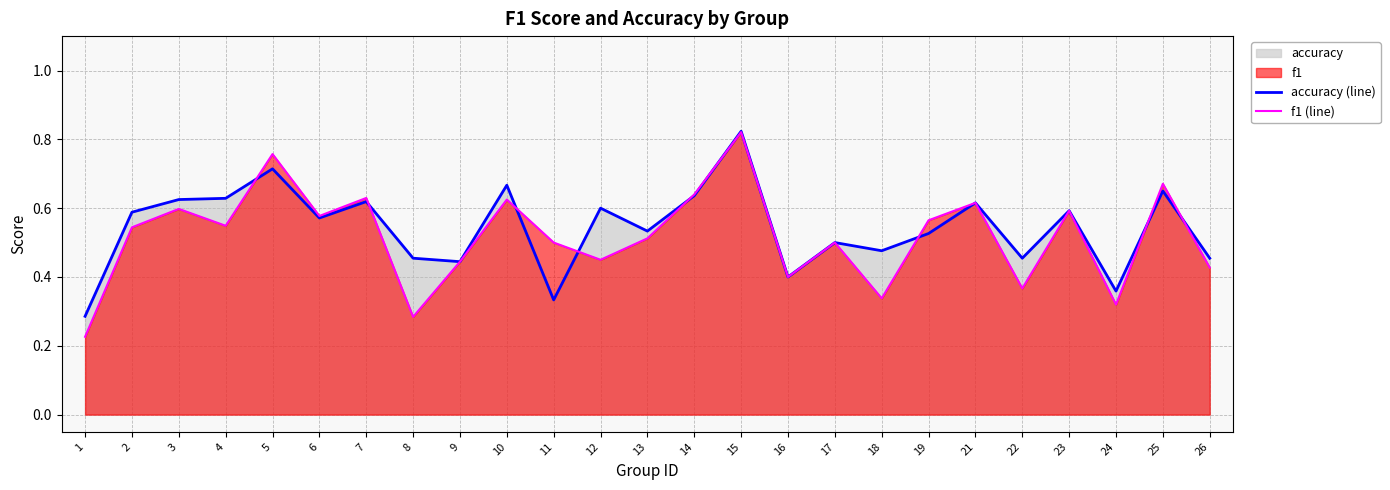

What is the difference between the maximum and minimum values in the f1 (line) series?

0.6